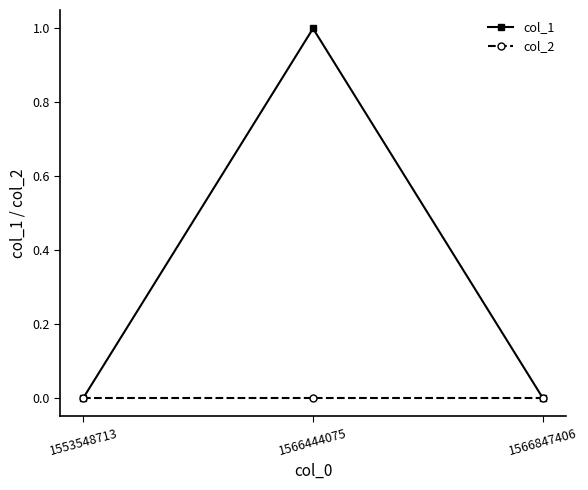

What is the maximum value shown in the chart?

1